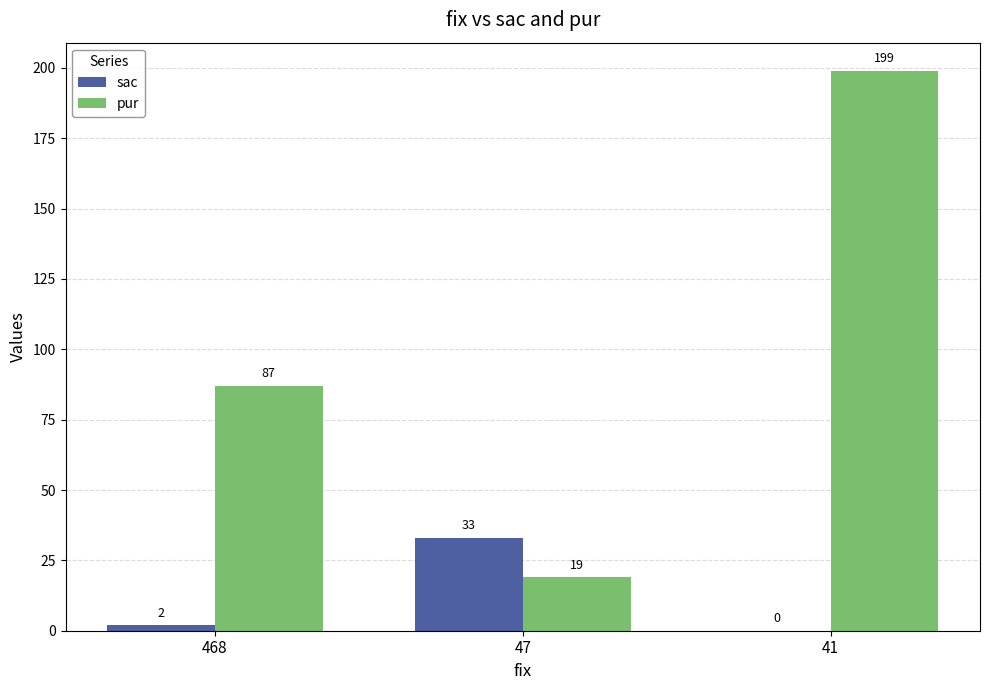

Reading left to right, extract all data points from this chart.

sac: 468=2	47=33	41=0
pur: 468=87	47=19	41=199